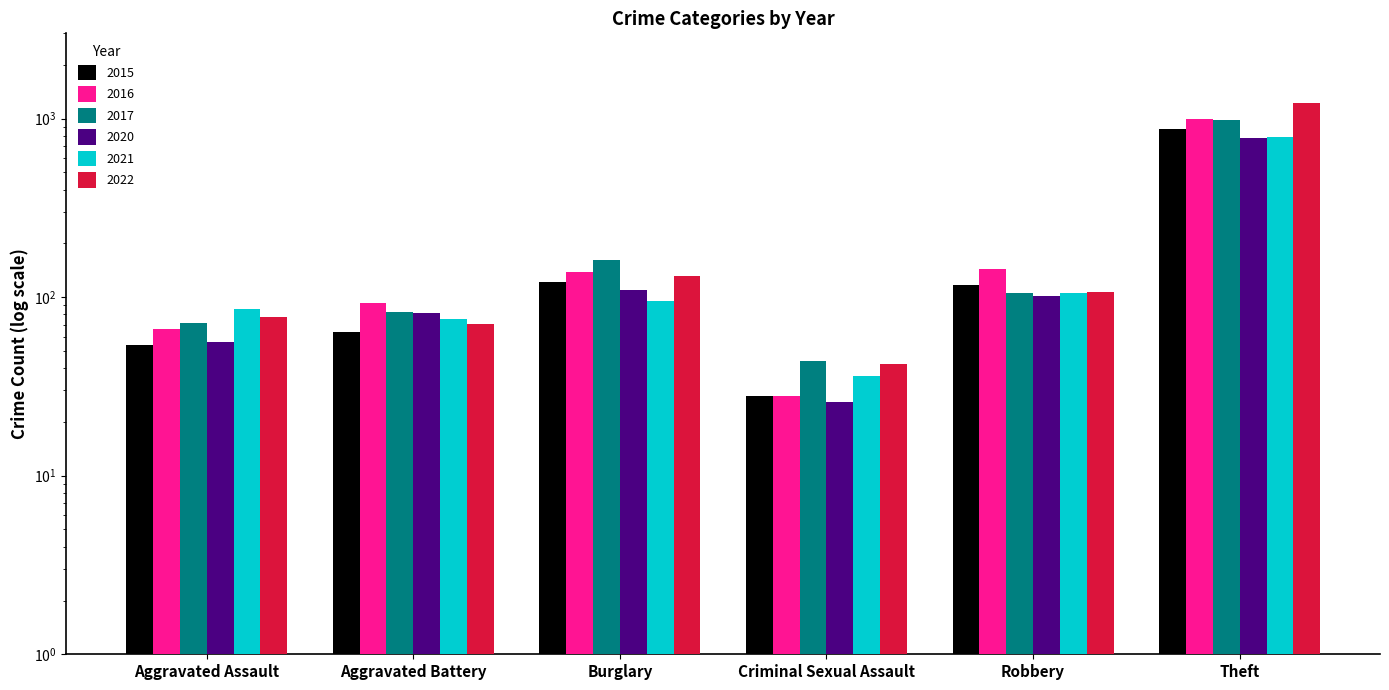

What is the difference between the maximum and minimum values in the 2015 series?

846